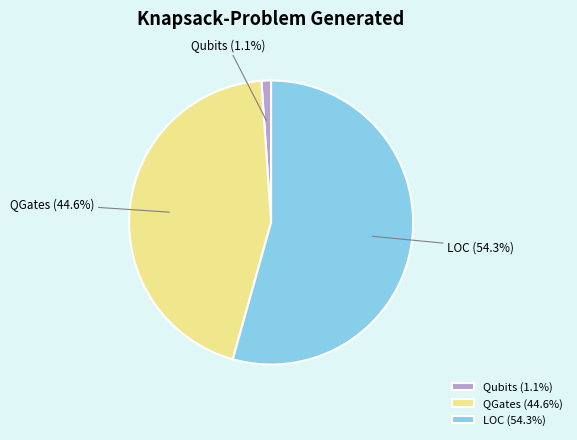

Count the number of slices in the pie.

3